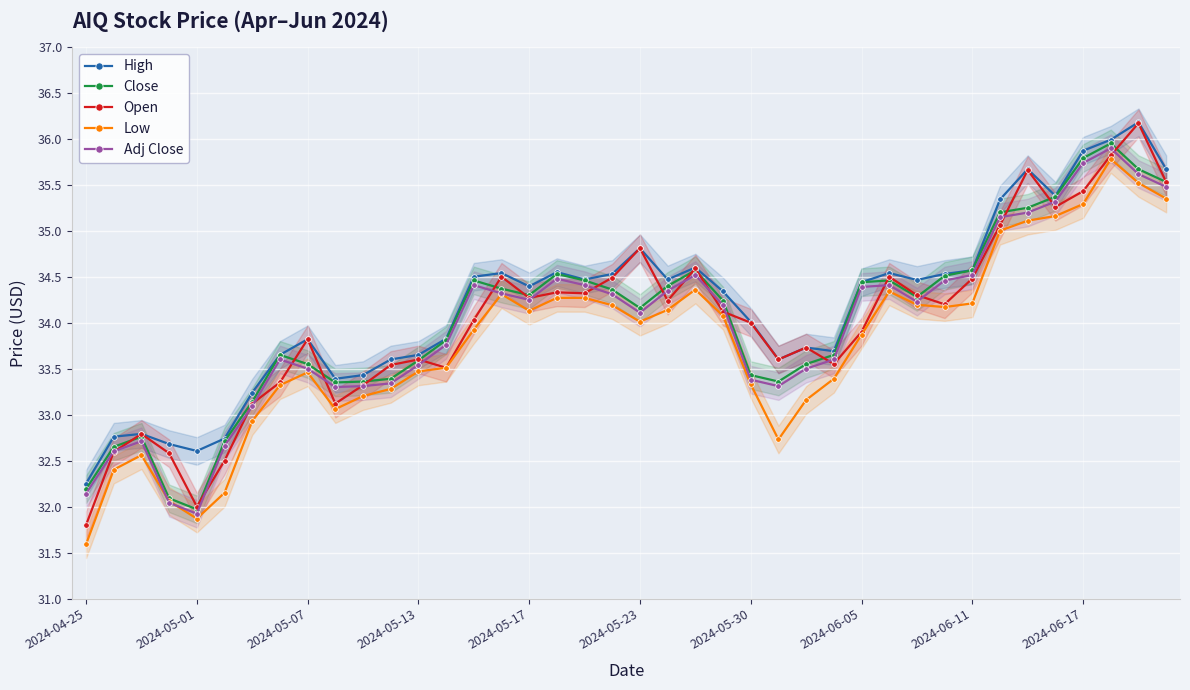

Where is the first local minimum for Close?

2024-05-01